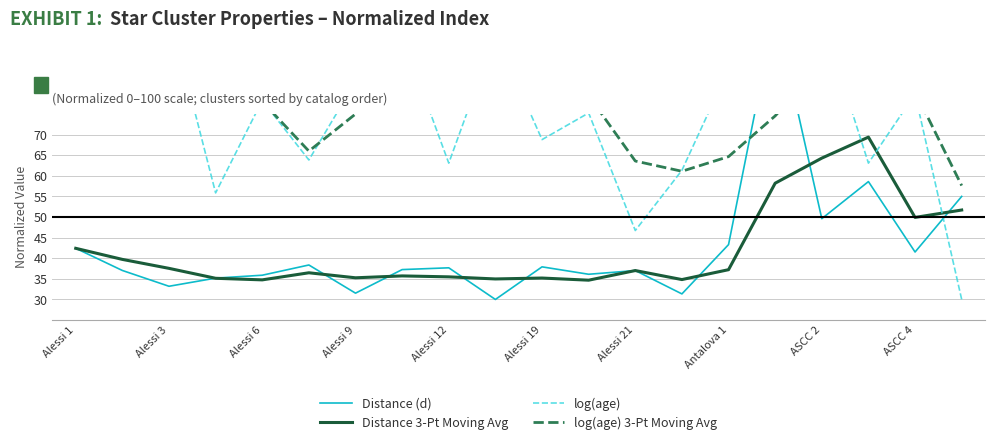

The Distance 3-Pt Moving Avg series shows 37.2 at Antalova 1. True or false?

True